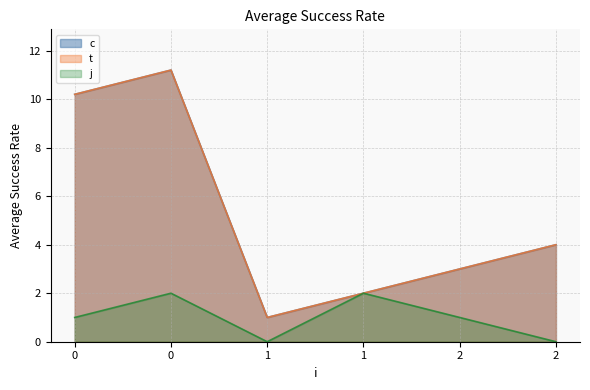

What is the difference between the t values at 0 and 2?

8.2